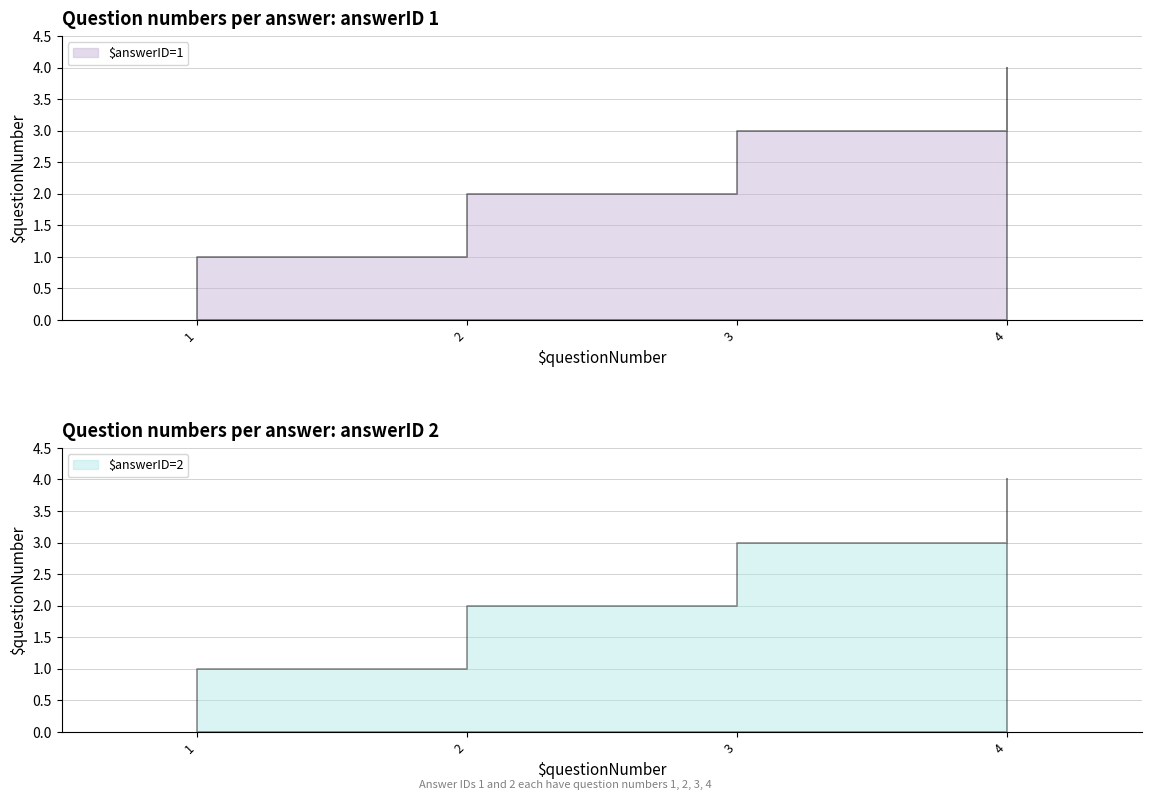

Reading left to right, transcribe all the data shown in this chart.

1=1	1=2	1=3	1=4	2=1	2=2	2=3	2=4